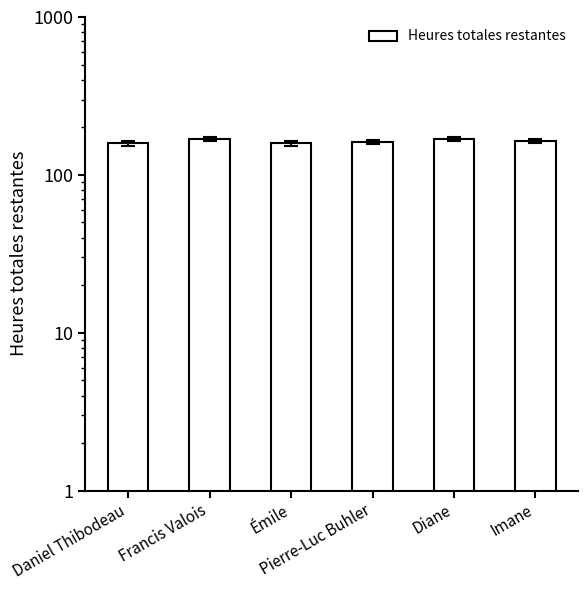

List the labels in order of value, largest first.

Francis Valois, Diane, Imane, Pierre-Luc Buhler, Daniel Thibodeau, Émile